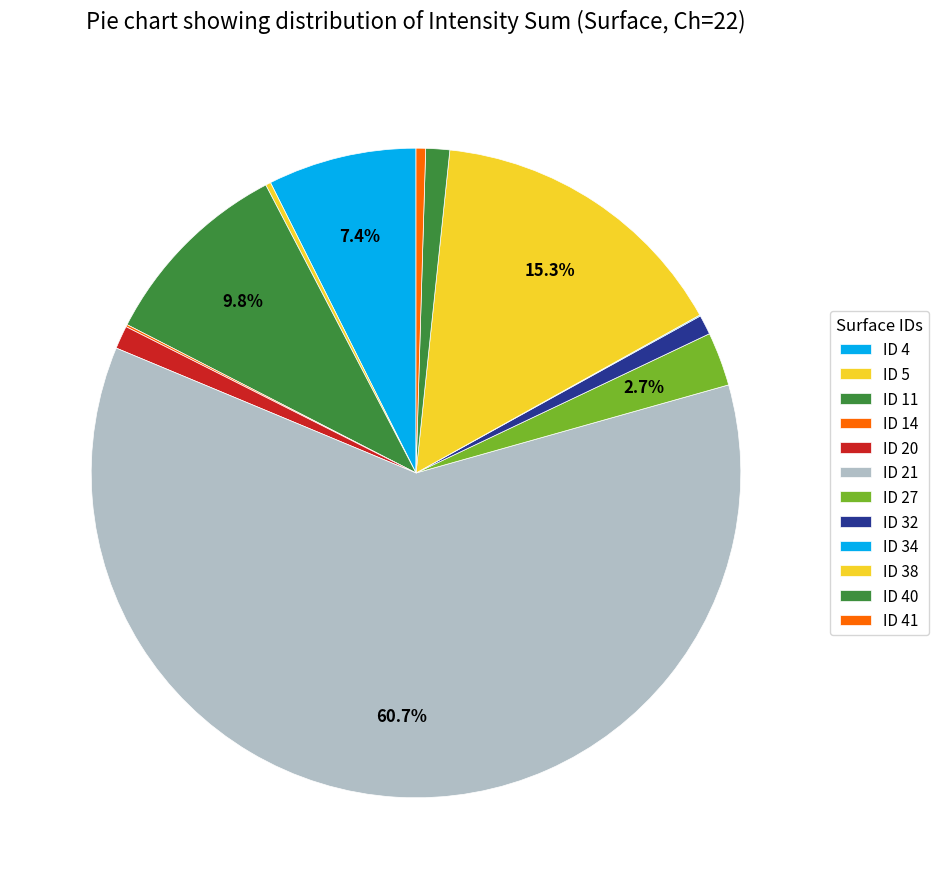

To the nearest percent, what is the average slice percentage?

8%